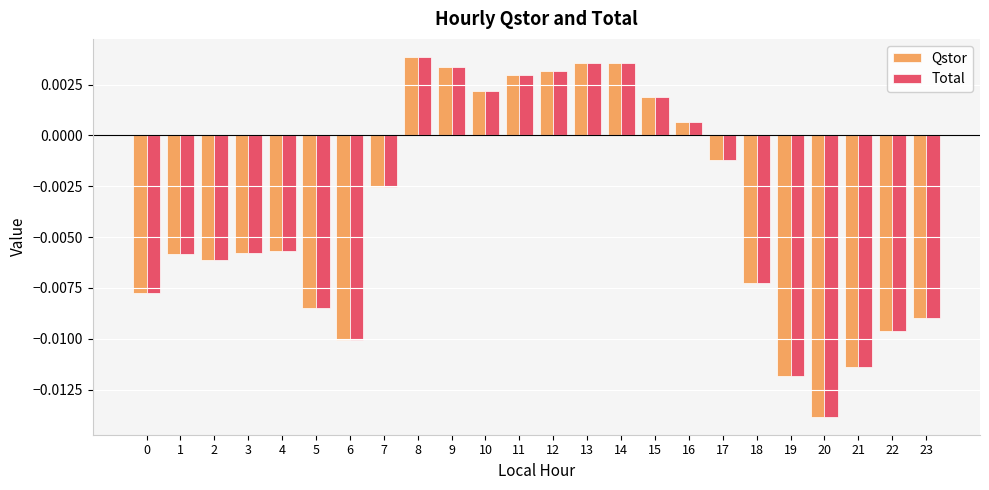

Where is Total nearest to the value 0?

16